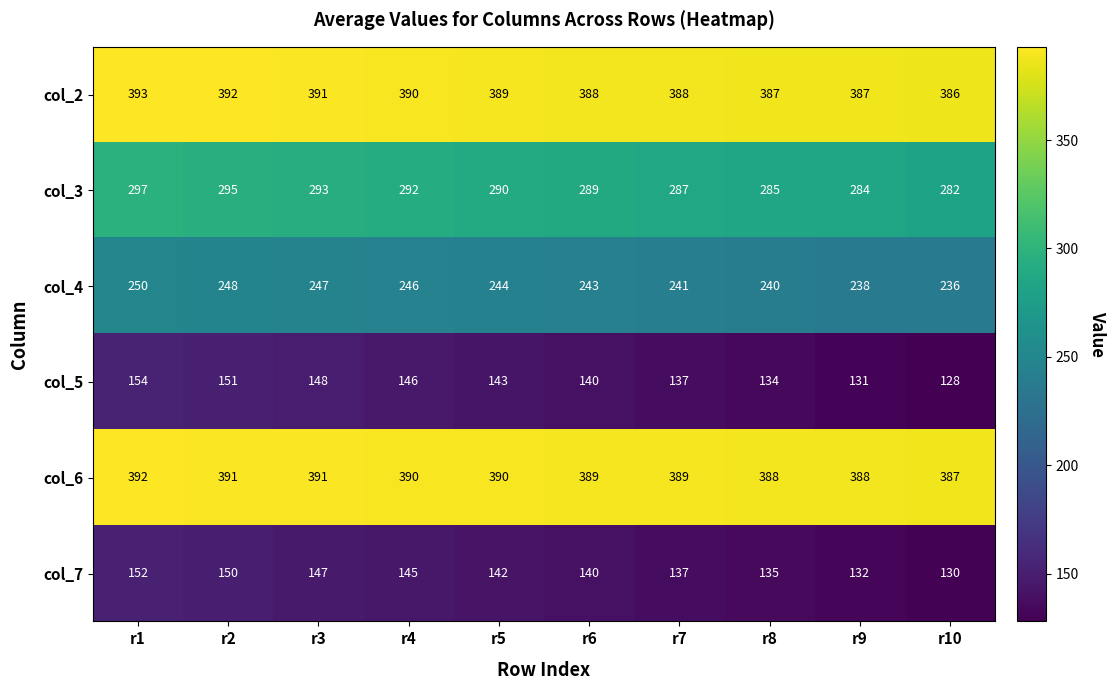

At which category does the chart reach its peak across all series?

r1